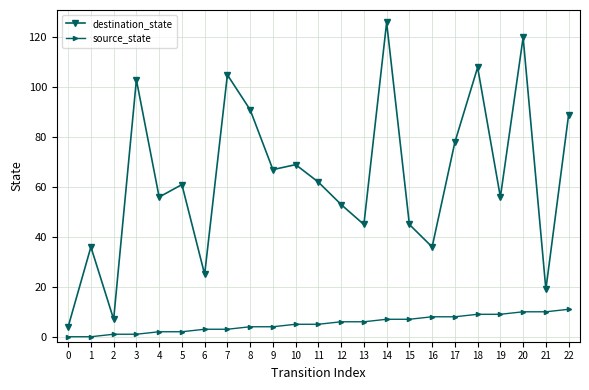

Rank the series by their maximum value, from lowest to highest.

source_state, destination_state